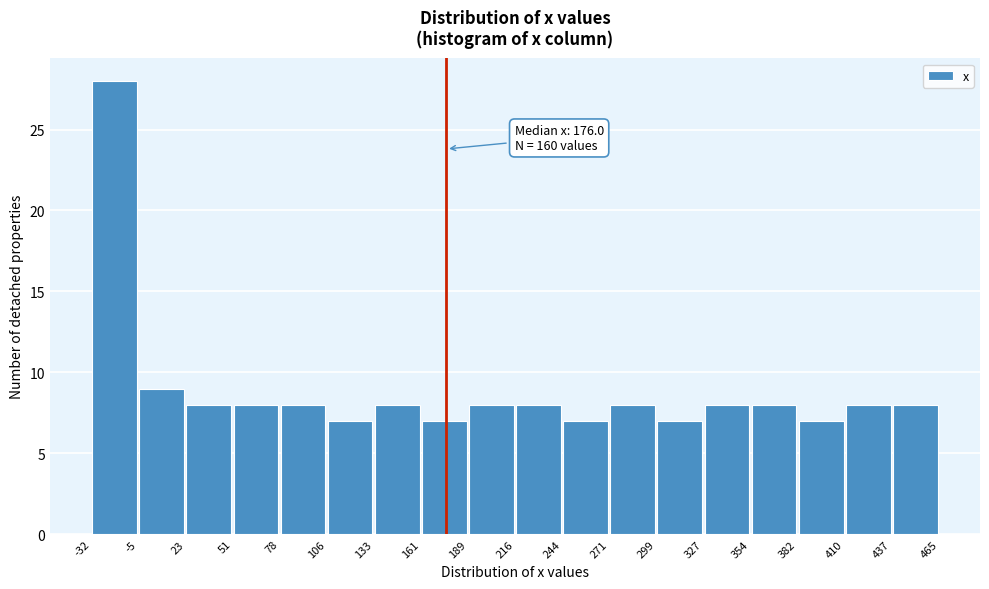

Which range on the x-axis has the tallest bar?

-32 to -5